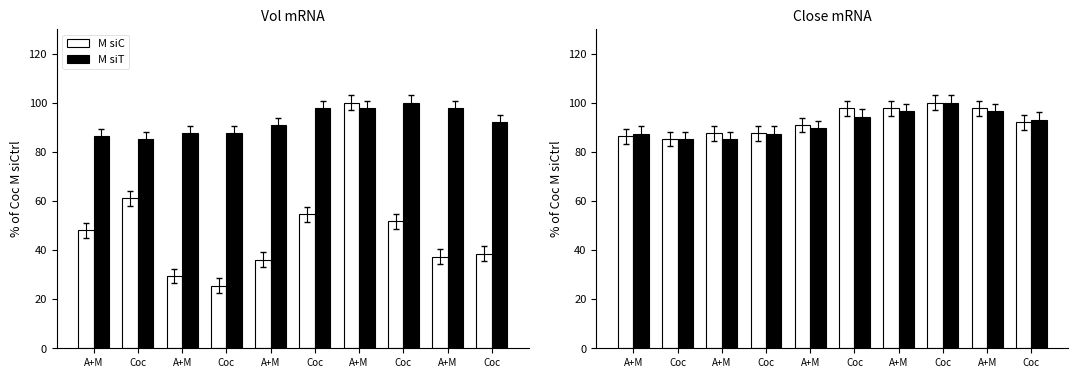

True or false: M siC has a value of 92.0 at Coc.

True